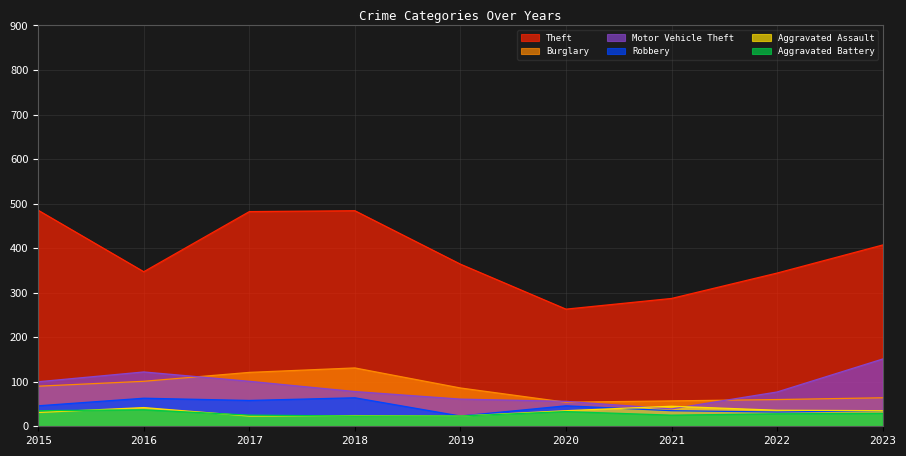

Reading left to right, transcribe all the data shown in this chart.

Theft: 485	347	482	484	364	263	287	344	407
Burglary: 90	101	121	131	86	54	57	60	64
Motor Vehicle Theft: 100	122	101	78	61	56	39	77	151
Robbery: 46	63	58	64	23	46	35	32	35
Aggravated Assault: 31	42	23	24	23	35	45	36	35
Aggravated Battery: 35	37	25	23	23	33	25	28	29